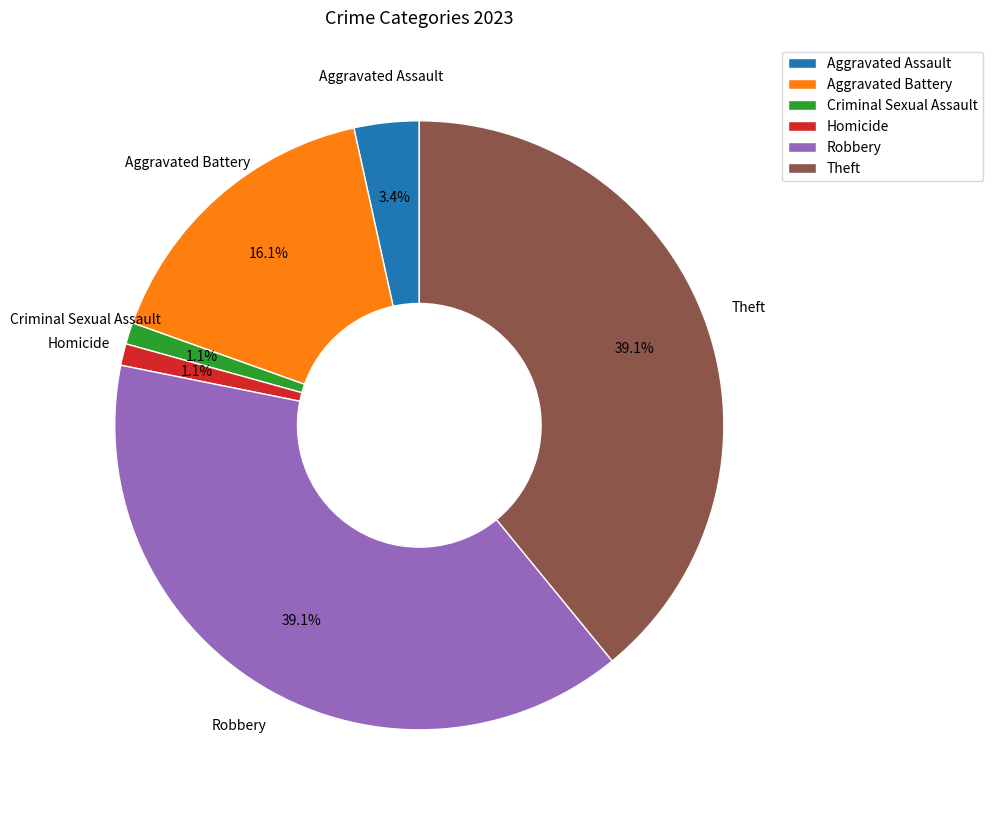

Approximately how many times larger is the value at Aggravated Battery compared to Aggravated Assault?

4.7